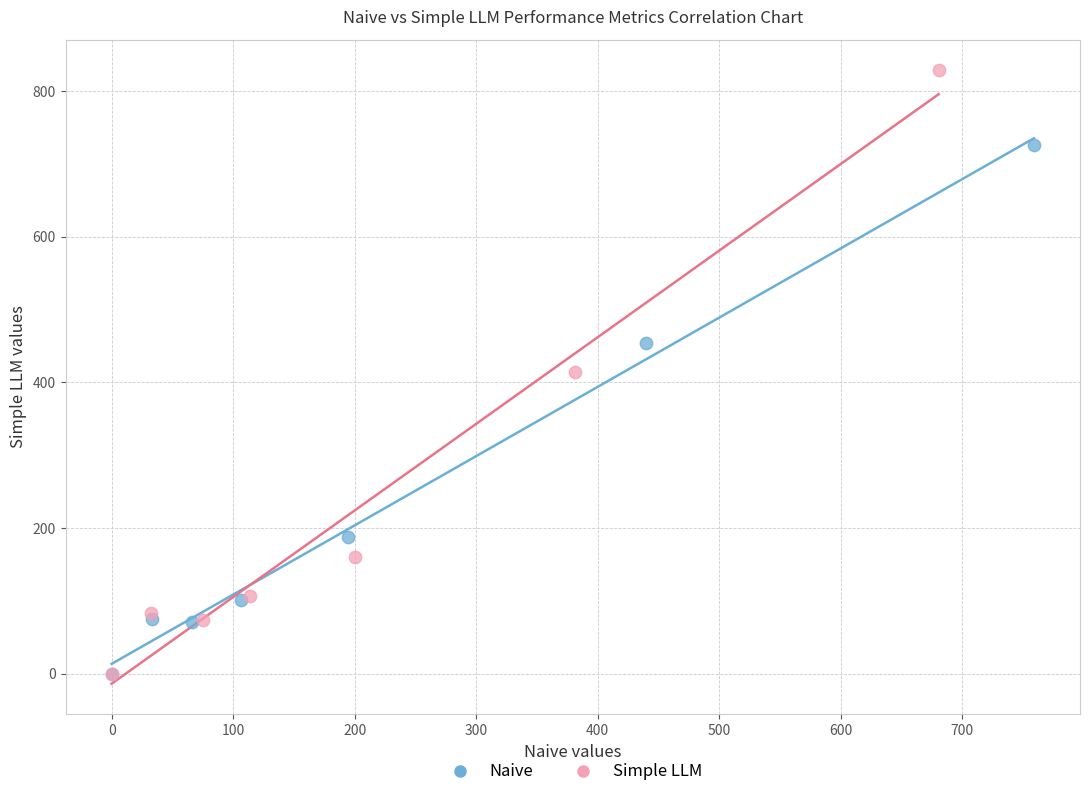

Which series has the widest spread of Y values?

Simple LLM